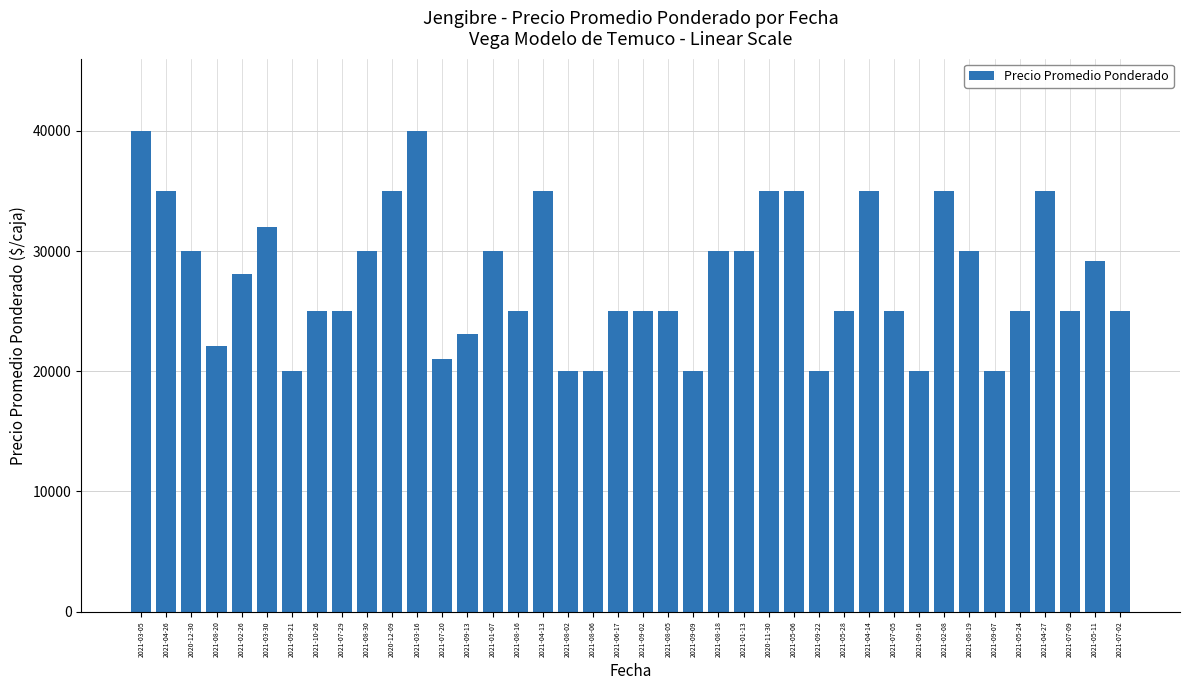

What is the minimum value shown in the chart?

20000